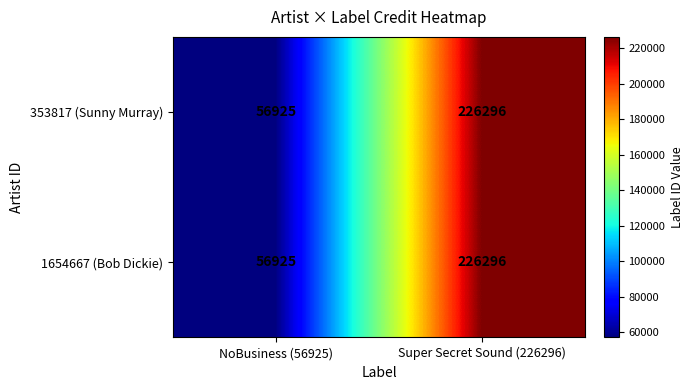

What is the greatest value displayed?

226296